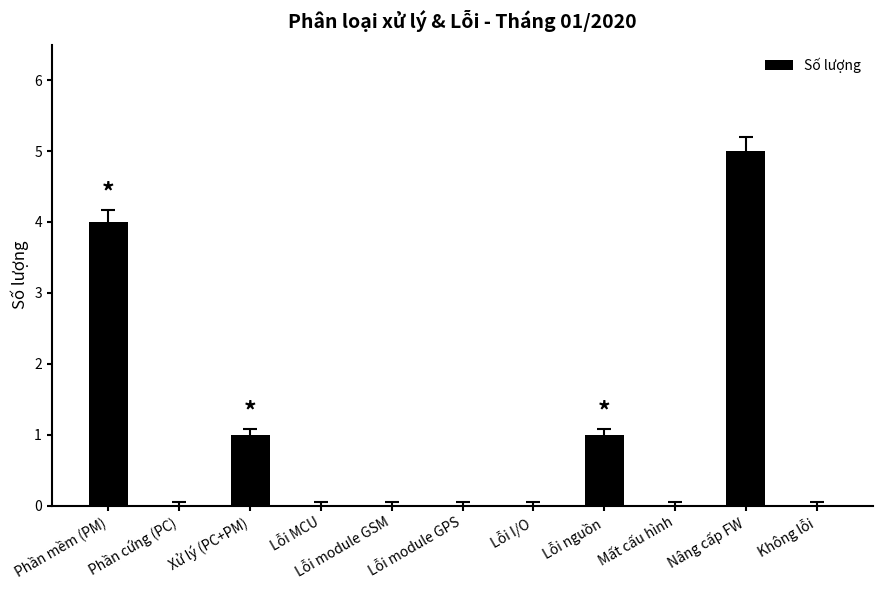

What is the change in value from Xử lý (PC+PM) to Nâng cấp FW?

+4